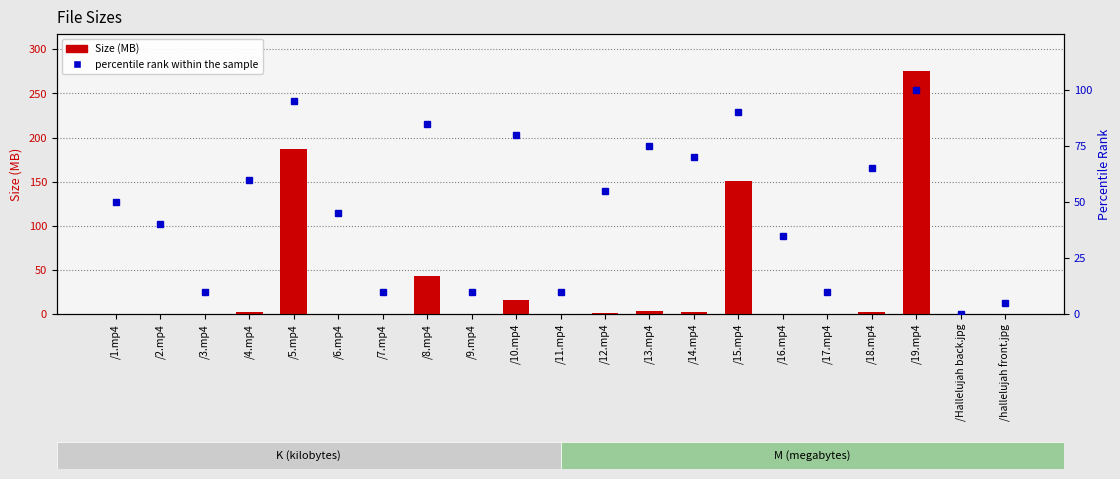

What is the sum of all percentile rank within the sample values?

1000.0